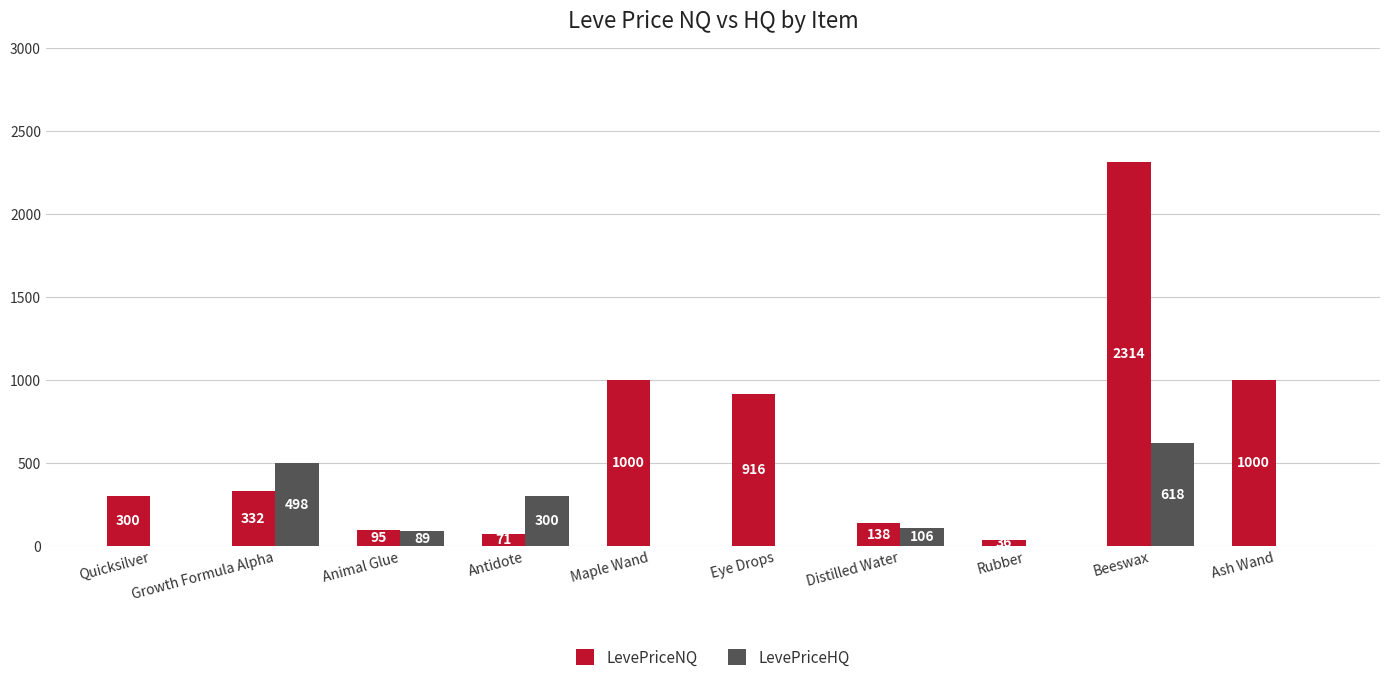

Is the value of LevePriceHQ at Quicksilver greater than the value of LevePriceNQ at Rubber?

No